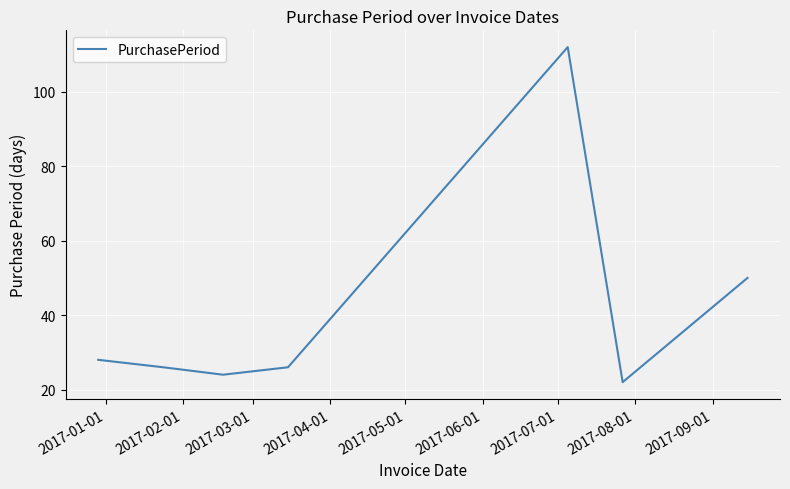

What is the smallest value displayed?

22